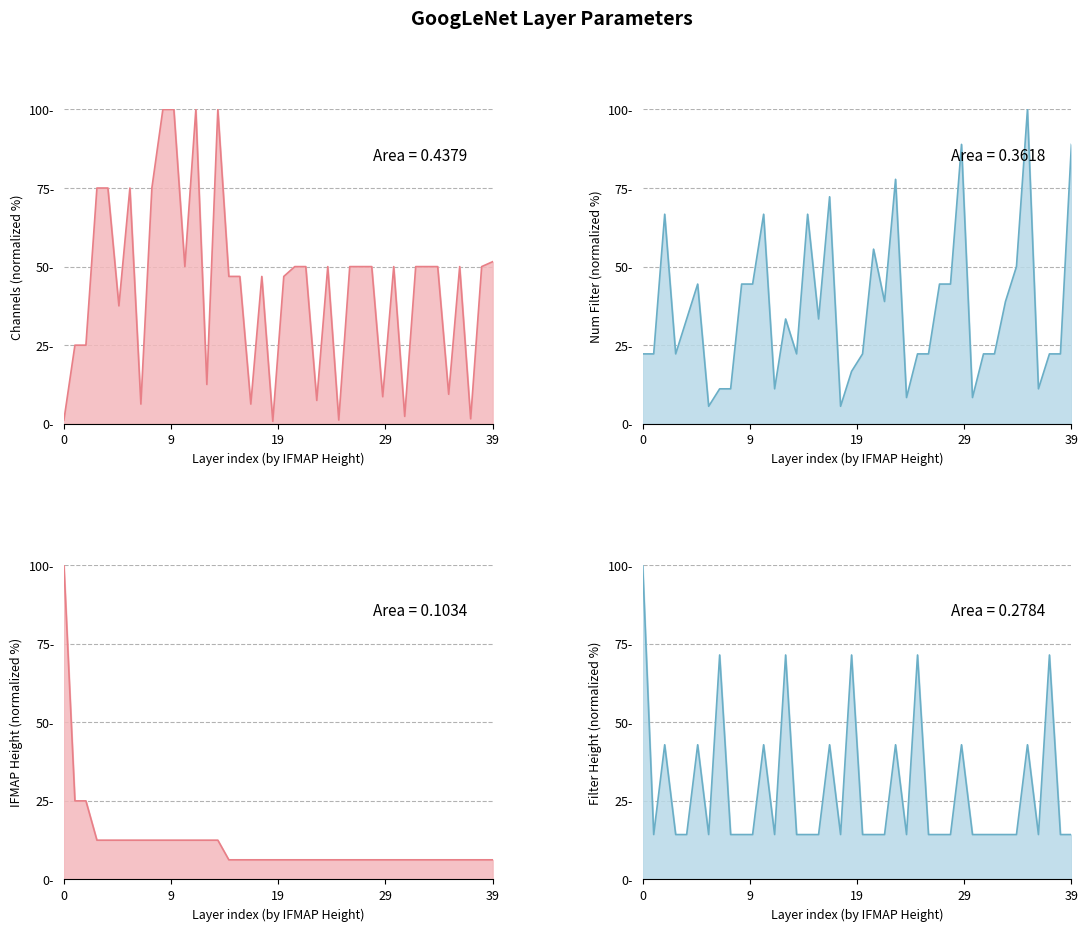

What is the sum of the ifmap_height values at channels and 8?

37.5